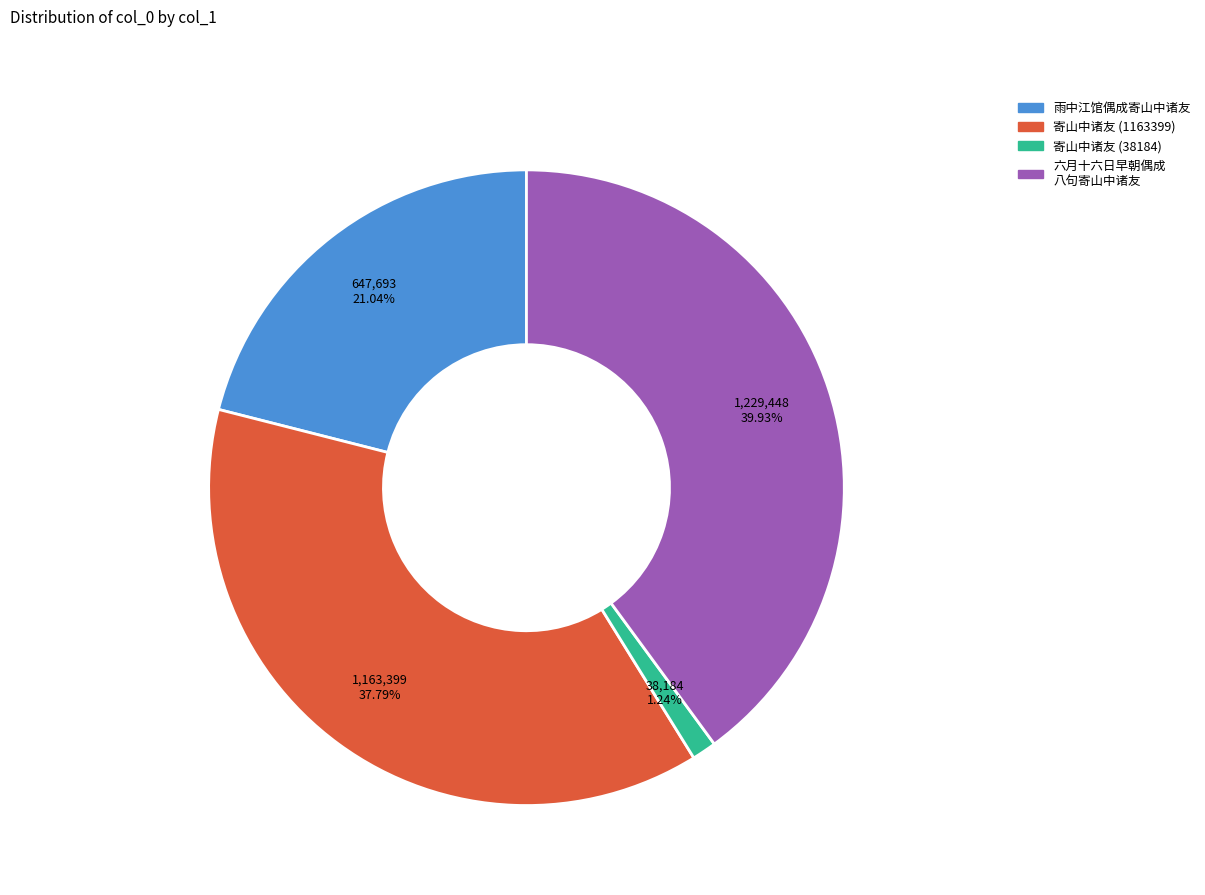

Is there any slice that represents more than half of the pie?

No